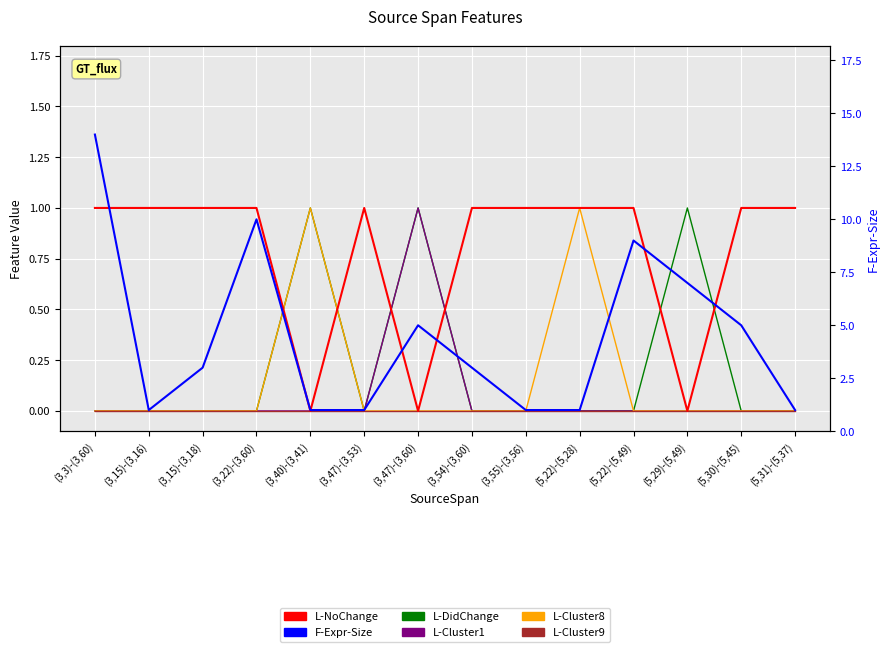

At which label is L-DidChange closest to 0?

(3,3)-(3,60)